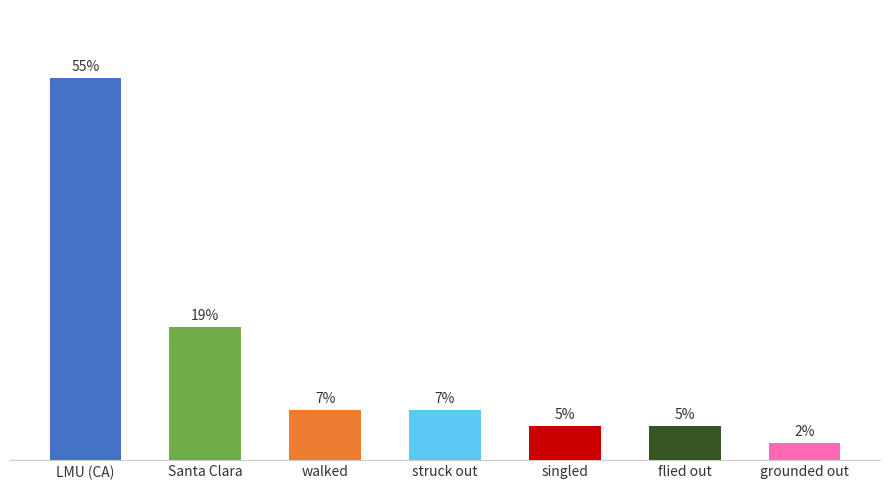

List the labels in order of value, largest first.

LMU (CA), Santa Clara, walked, struck out, singled, flied out, grounded out